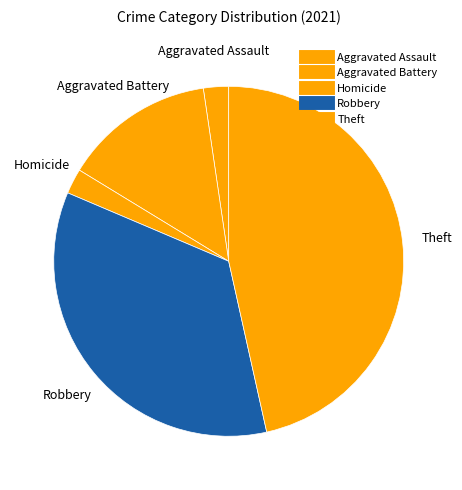

How many segments does this pie chart have?

5